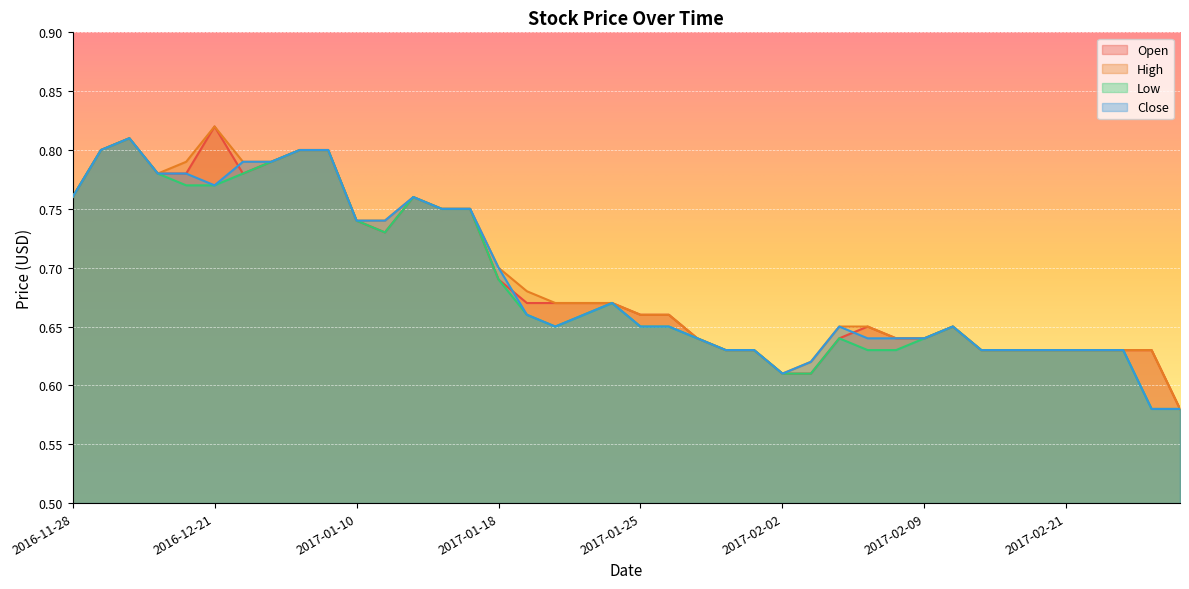

Which category has the highest value in the Close series?

2016-12-01